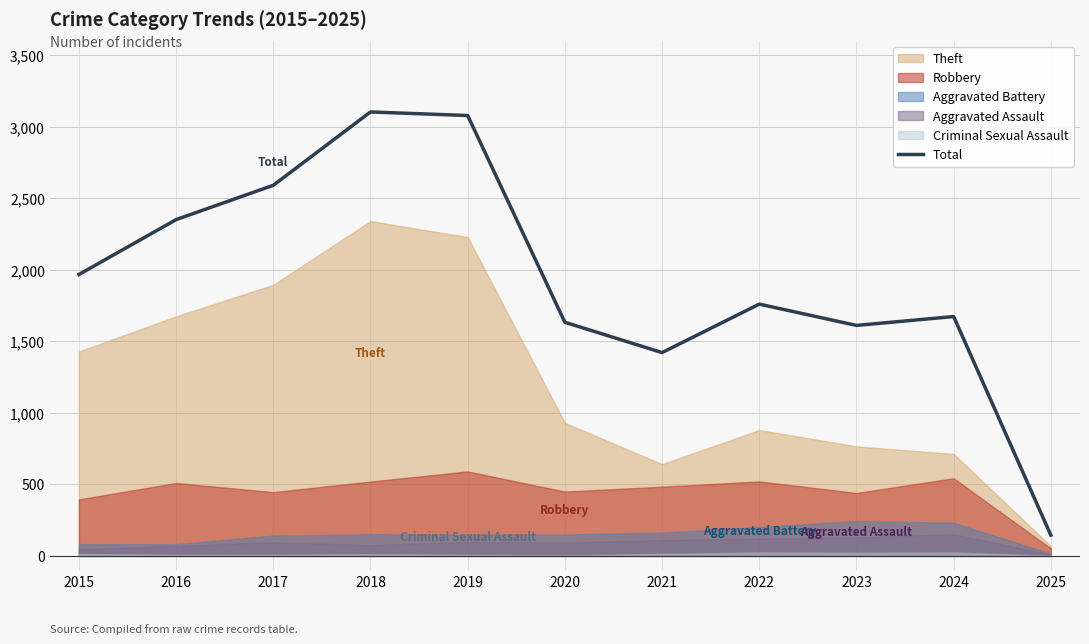

Read the value at 2015, to the nearest 100.

2000